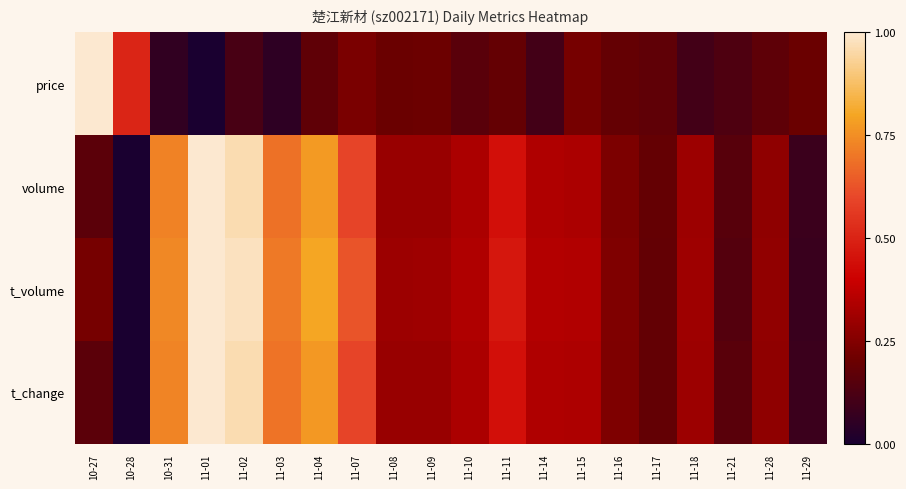

What is the maximum value shown in the chart?

1.0